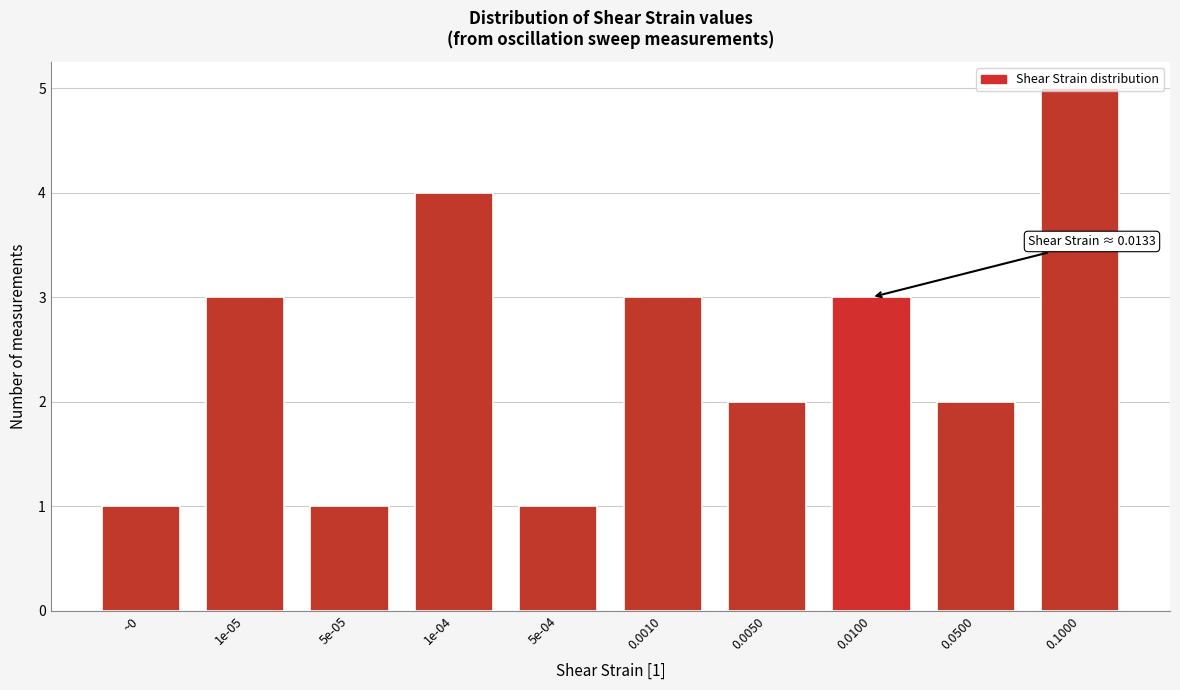

What is the difference between the maximum and second lowest values?

4